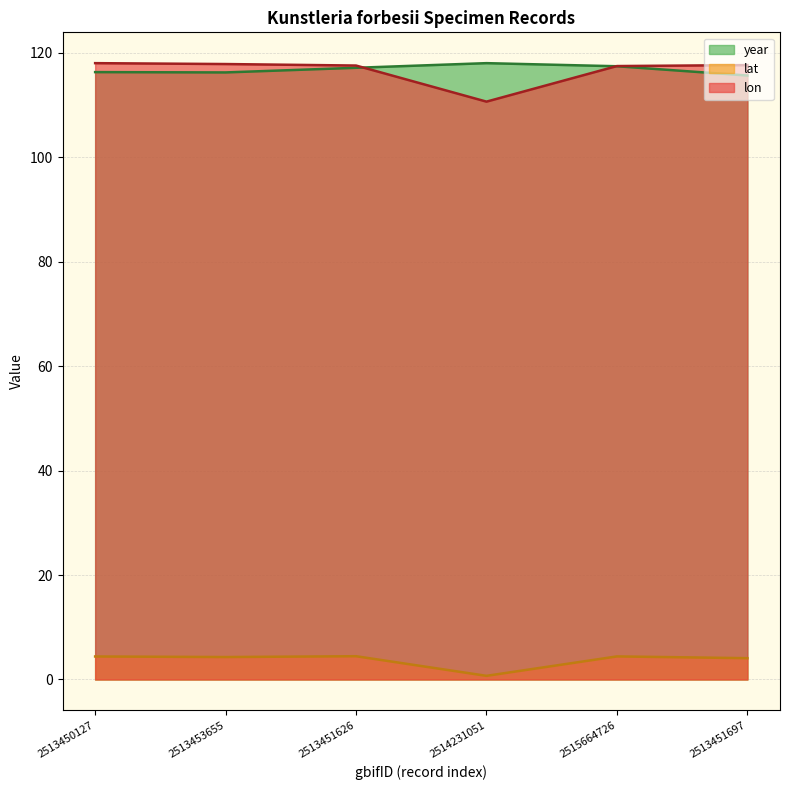

How many interior local valleys does the year series have?

1